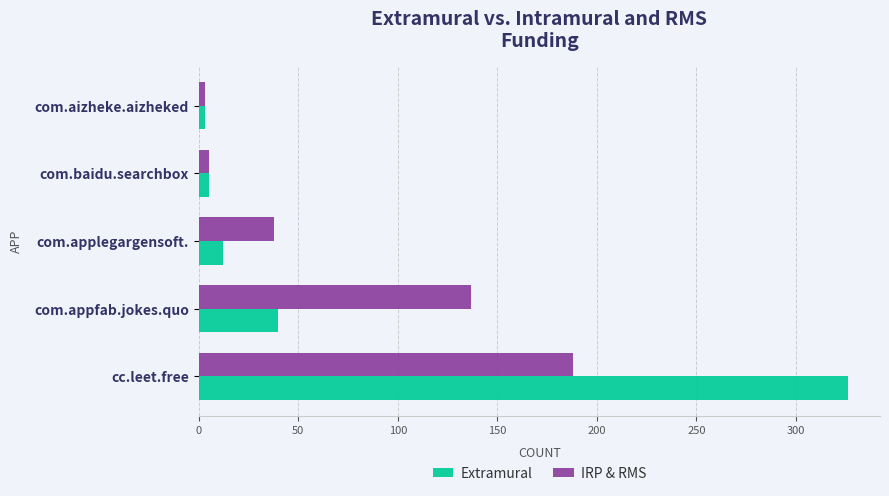

True or false: IRP & RMS has a value of 17 at com.applegargensoft..

False